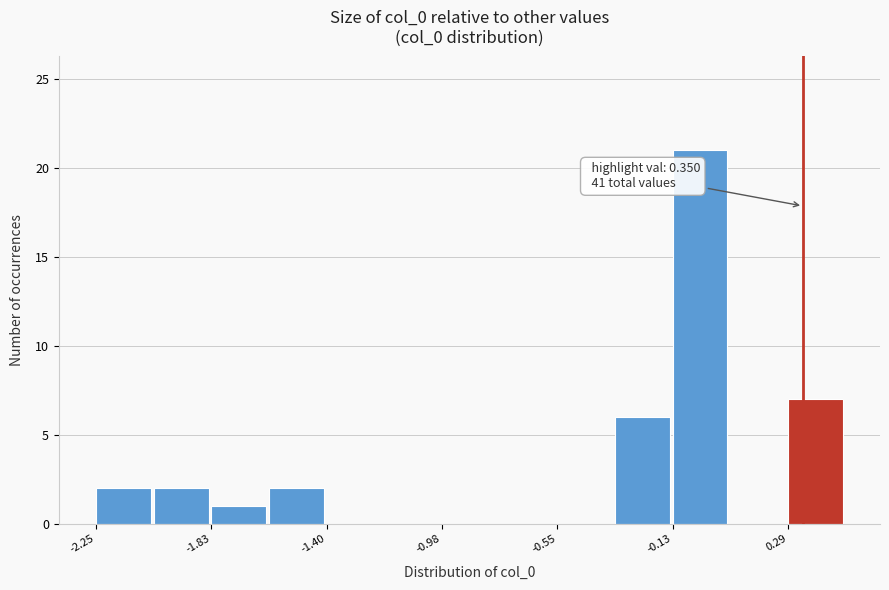

Over which range of the x-axis is the bar tallest?

-0.15 to 0.10